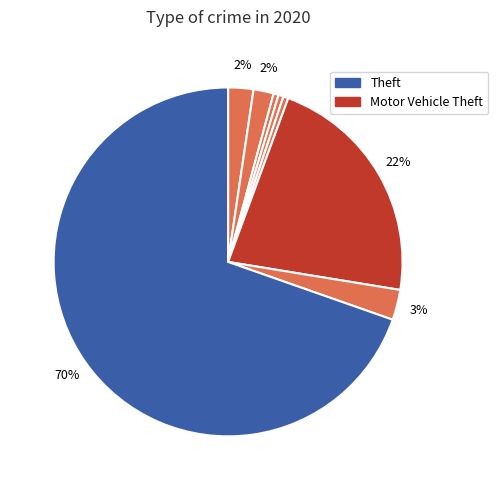

How many segments does this pie chart have?

8